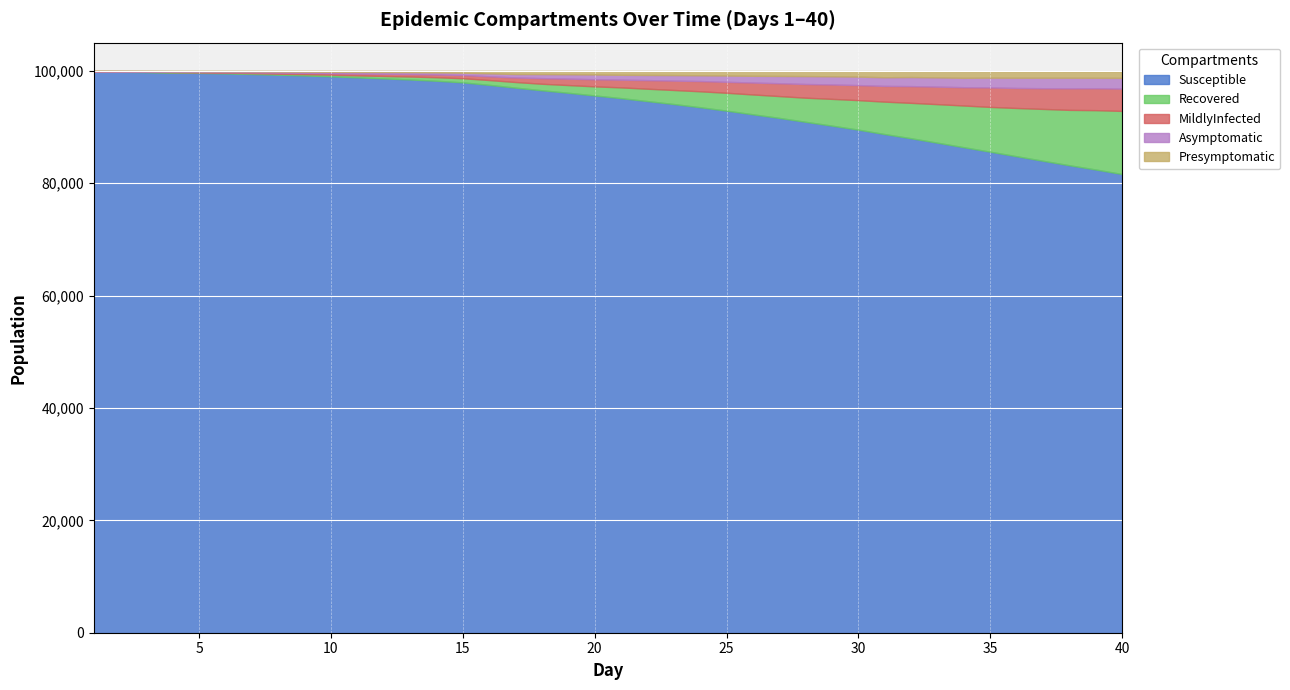

Reading left to right, extract all data points from this chart.

Susceptible: 99866	99815	99754	99676	99616	99527	99423	99294	99165	99011	98824	98639	98444	98216	97930	97484	96994	96523	96077	95599	95125	94598	94072	93505	92900	92245	91607	90909	90225	89513	88727	87984	87192	86386	85594	84784	83978	83180	82425	81621
Recovered: 14	35	52	78	96	124	147	179	229	287	353	433	530	629	737	860	998	1160	1374	1619	1913	2204	2502	2838	3178	3533	3885	4294	4769	5256	5775	6301	6862	7426	7970	8588	9229	9856	10560	11230
MildlyInfected: 1	11	28	47	75	104	155	199	232	266	324	389	444	496	576	673	813	1000	1144	1267	1372	1530	1672	1823	1950	2122	2284	2437	2562	2677	2799	2978	3118	3258	3466	3563	3682	3837	3904	3966
Asymptomatic: 98	99	108	119	127	141	156	182	208	246	282	304	329	359	406	525	604	718	775	844	868	918	982	1025	1119	1198	1296	1408	1453	1508	1537	1613	1642	1669	1738	1817	1865	1881	1855	1915
Presymptomatic: 21	40	57	79	85	102	117	139	159	181	204	220	238	282	332	439	570	573	600	635	681	709	726	765	802	850	877	898	933	982	1097	1051	1109	1172	1136	1138	1132	1123	1127	1140